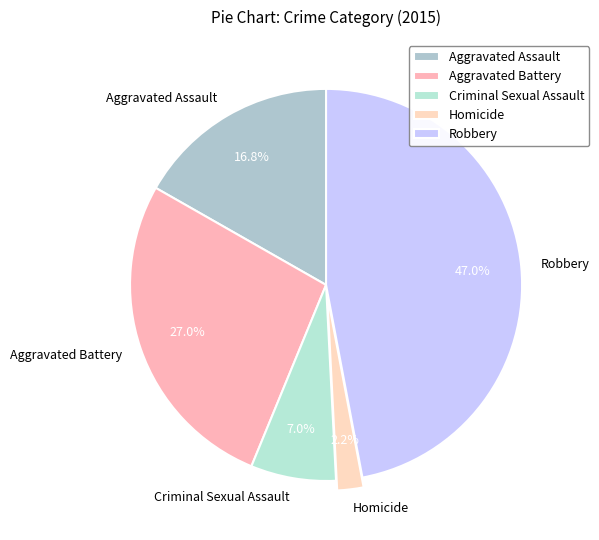

Rank the categories by value from lowest to highest.

Homicide, Criminal Sexual Assault, Aggravated Assault, Aggravated Battery, Robbery